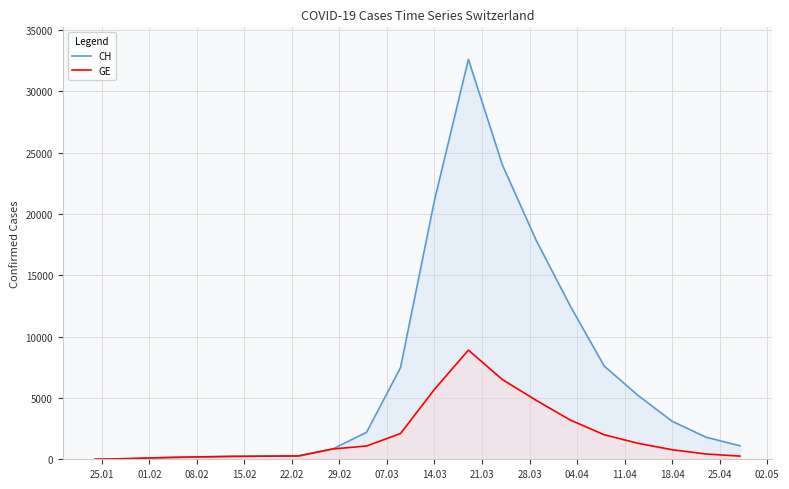

Which series has the largest total across all categories?

CH